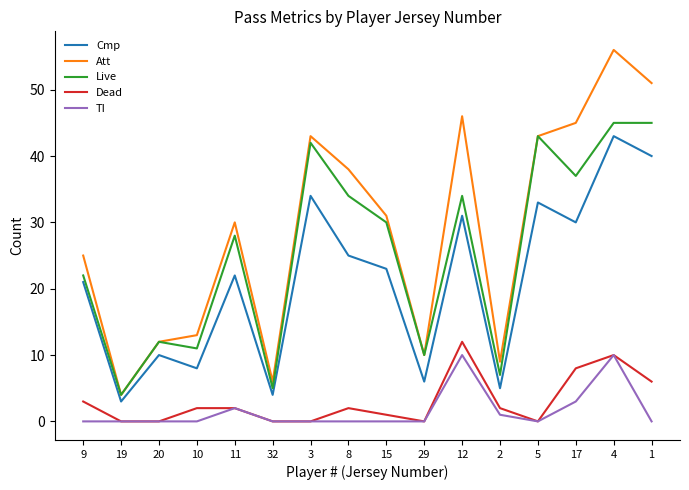

True or false: Cmp and Dead intersect in this chart.

False